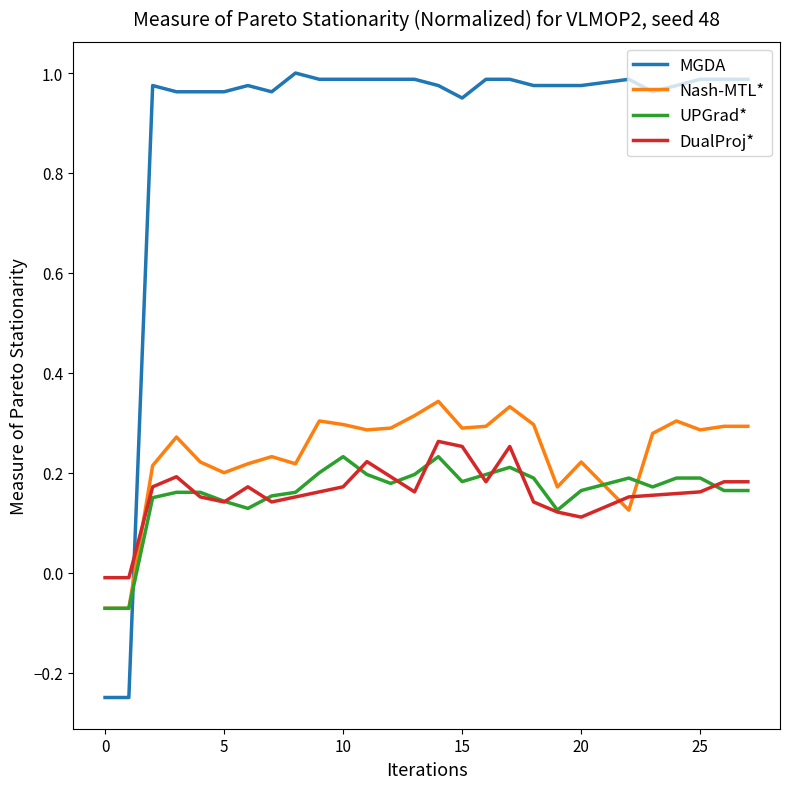

What are all the series names shown in the legend?

MGDA, Nash-MTL*, UPGrad*, DualProj*